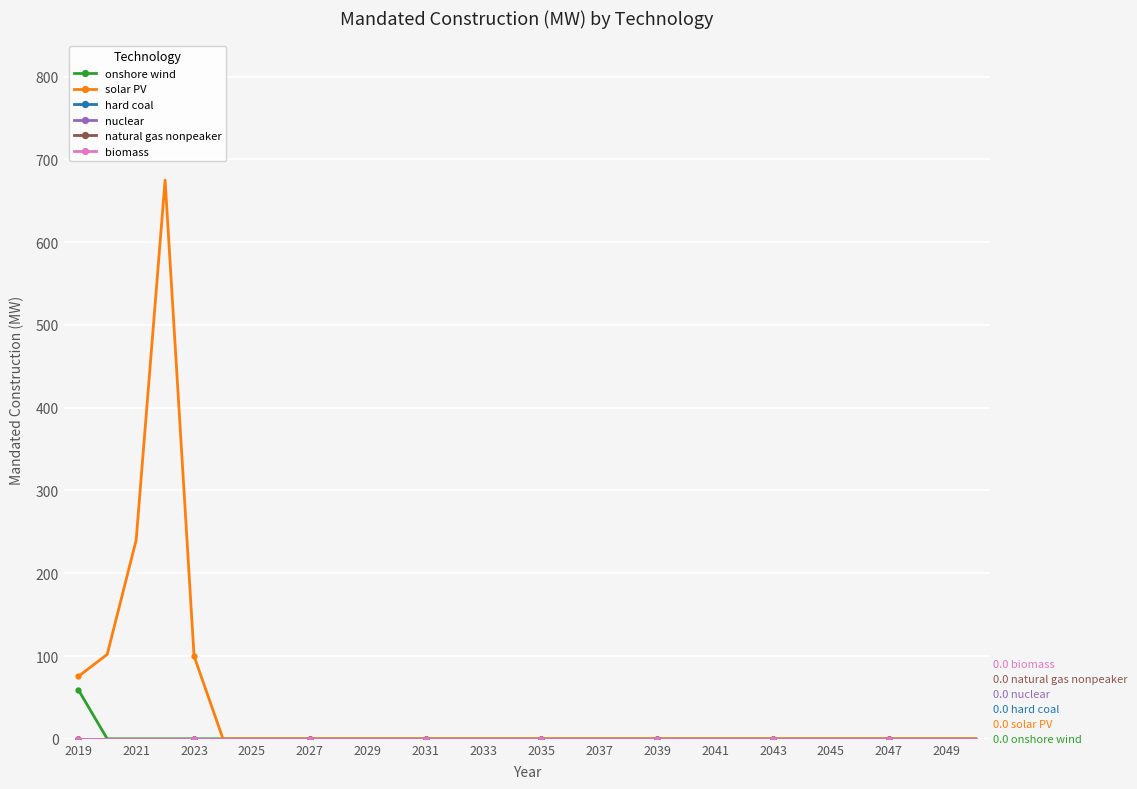

True or false: onshore wind and biomass cross at least once.

False